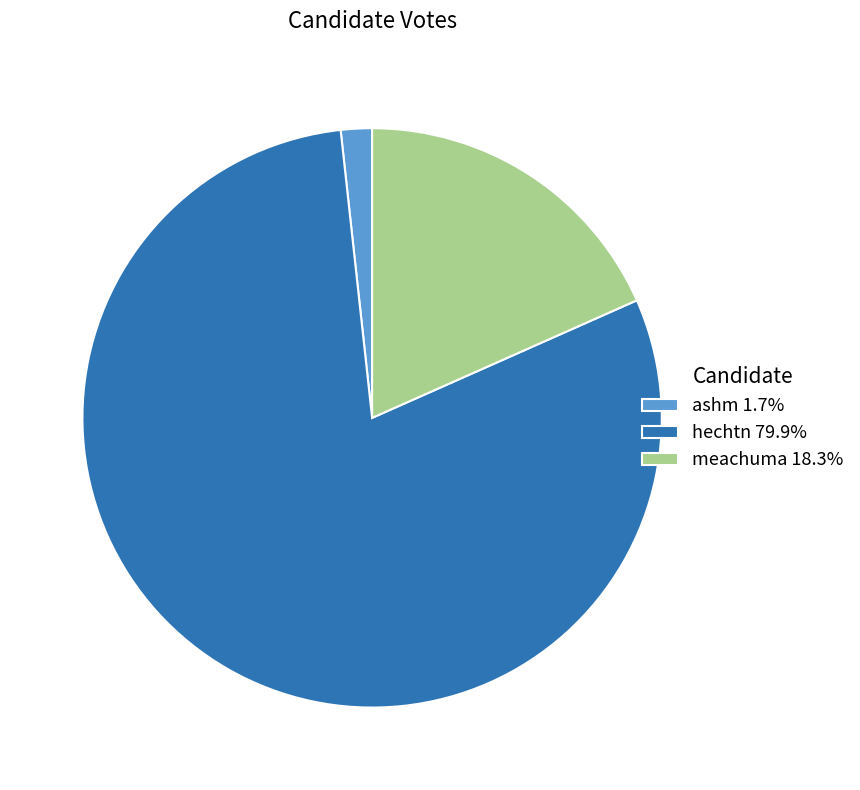

Approximately how many times larger is the value at hechtn 79.9% compared to meachuma 18.3%?

4.4